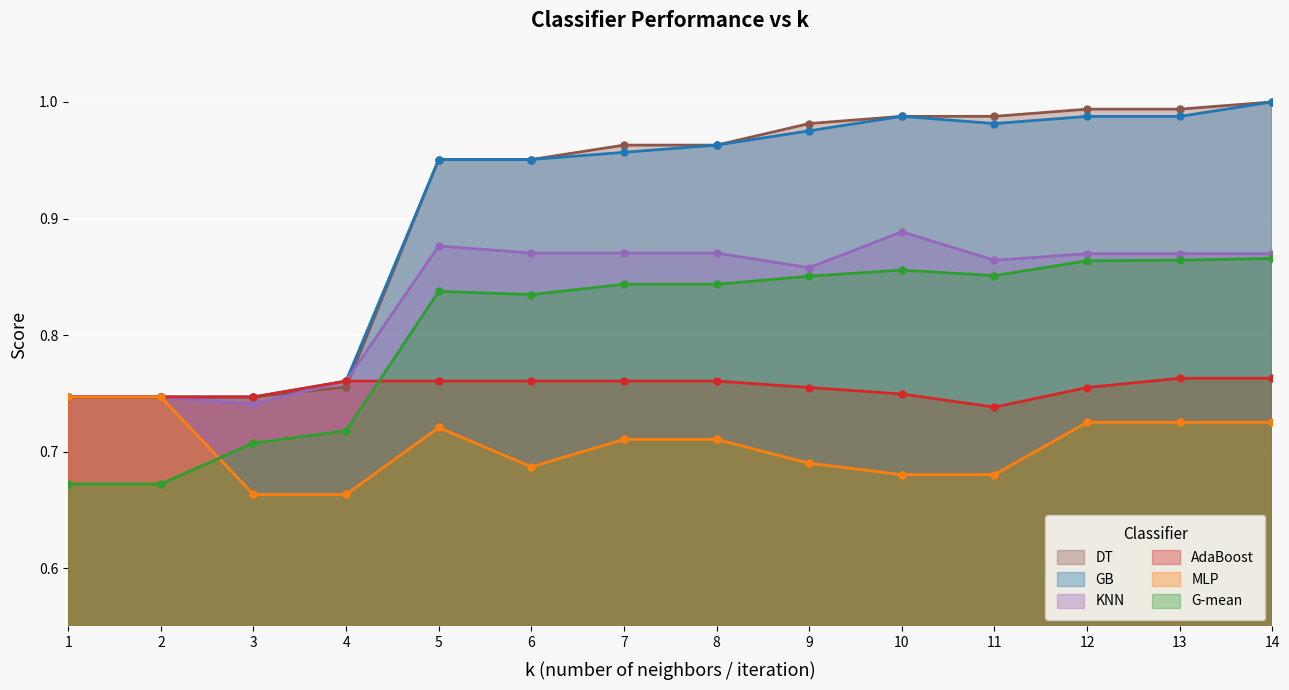

Reading right to left, extract all data points from this chart.

G-mean: 0.9	0.9	0.9	0.9	0.9	0.9	0.8	0.8	0.8	0.8	0.7	0.7	0.7	0.7
GB: 1.0	1.0	1.0	1.0	1.0	1.0	1.0	1.0	1.0	1.0	0.8	0.7	0.7	0.7
MLP: 0.7	0.7	0.7	0.7	0.7	0.7	0.7	0.7	0.7	0.7	0.7	0.7	0.7	0.7
KNN: 0.9	0.9	0.9	0.9	0.9	0.9	0.9	0.9	0.9	0.9	0.8	0.7	0.7	0.7
AdaBoost: 0.8	0.8	0.8	0.7	0.7	0.8	0.8	0.8	0.8	0.8	0.8	0.7	0.7	0.7
DT: 1.0	1.0	1.0	1.0	1.0	1.0	1.0	1.0	1.0	1.0	0.8	0.7	0.7	0.7